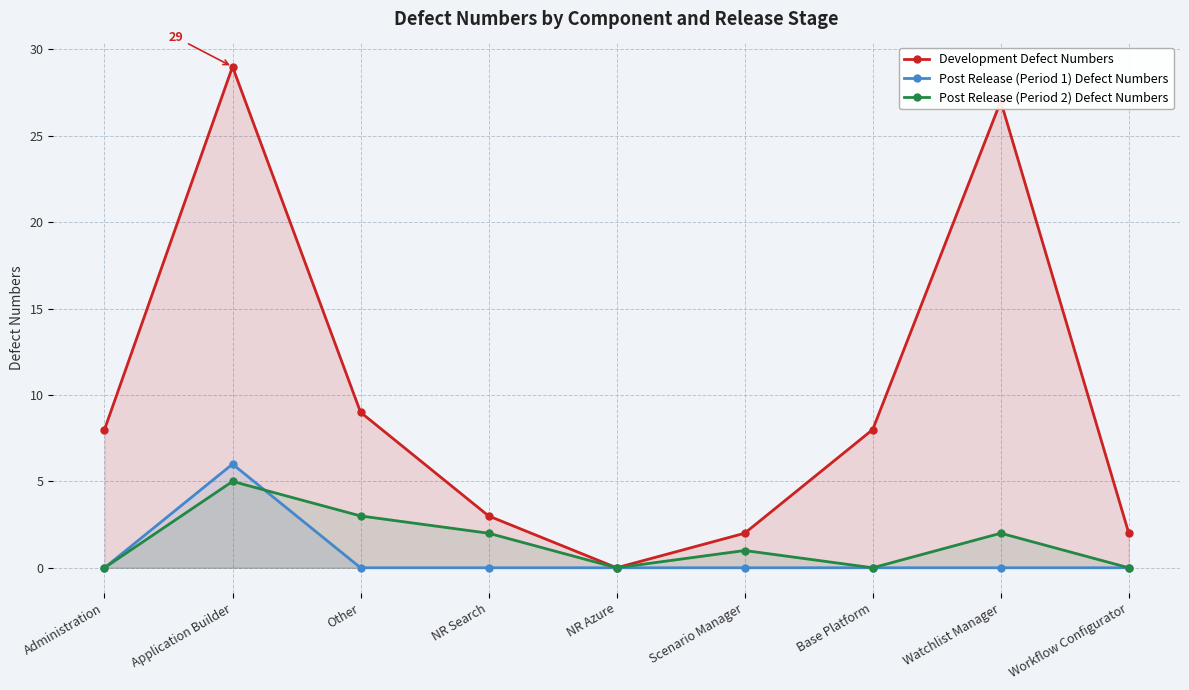

The Post Release (Period 2) Defect Numbers series shows 2 at Administration. True or false?

False